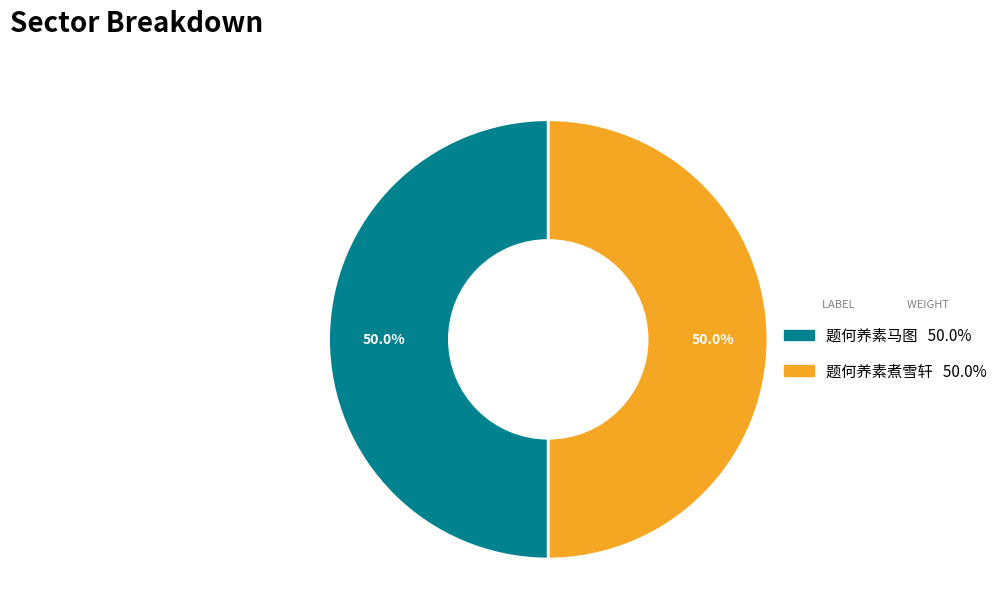

Approximately how many times larger is the value at 题何养素马图 compared to 题何养素煮雪轩?

1.0